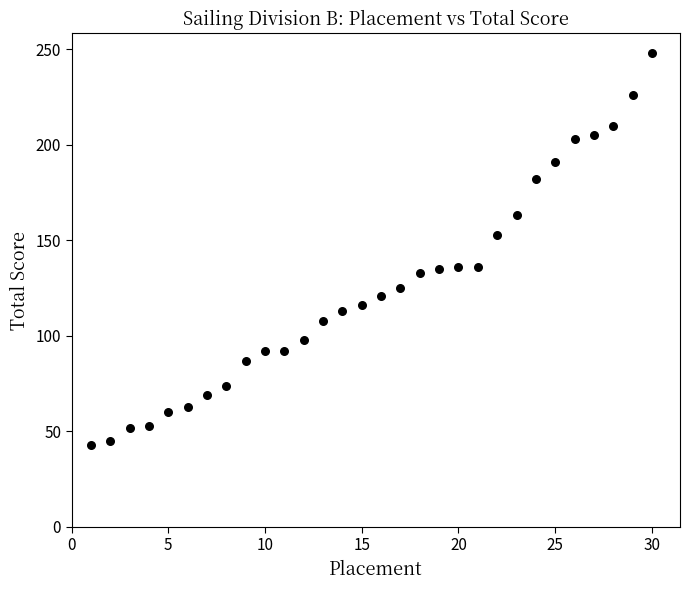

What is the range of X values (max minus min)?

29